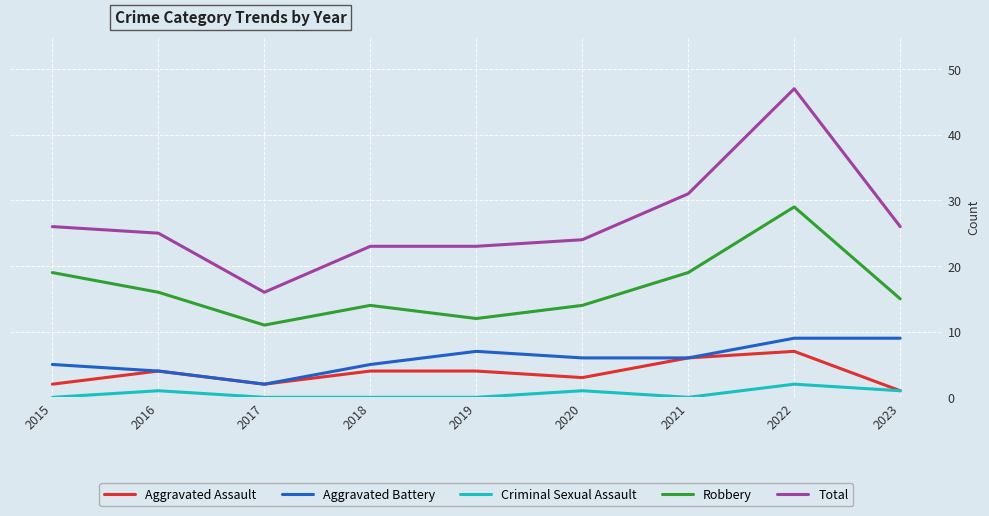

True or false: Criminal Sexual Assault and Robbery cross at least once.

False